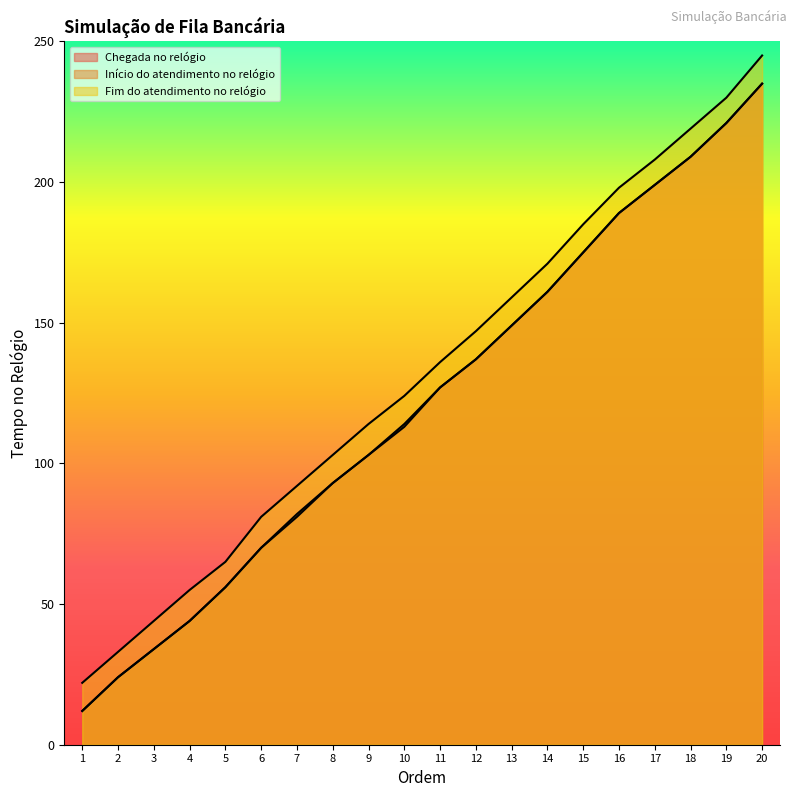

What is the spread (max minus min) of values at 7?

11